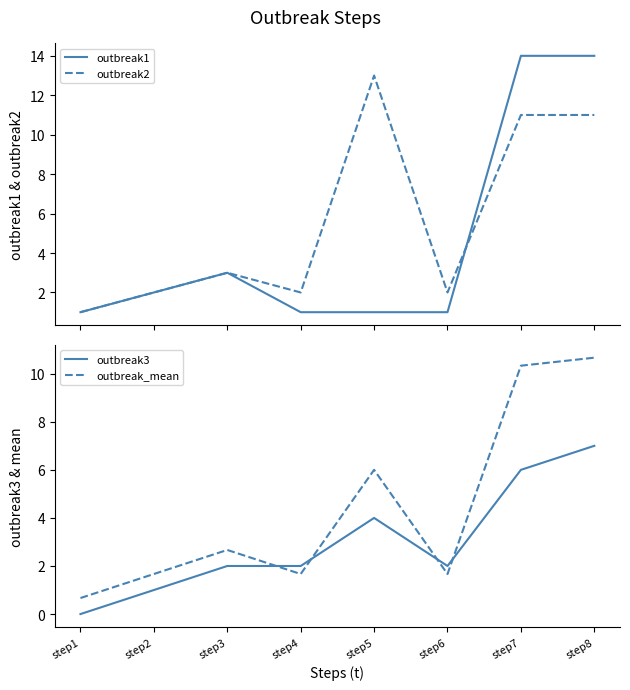

At which category does outbreak2 reach its first local peak?

step3